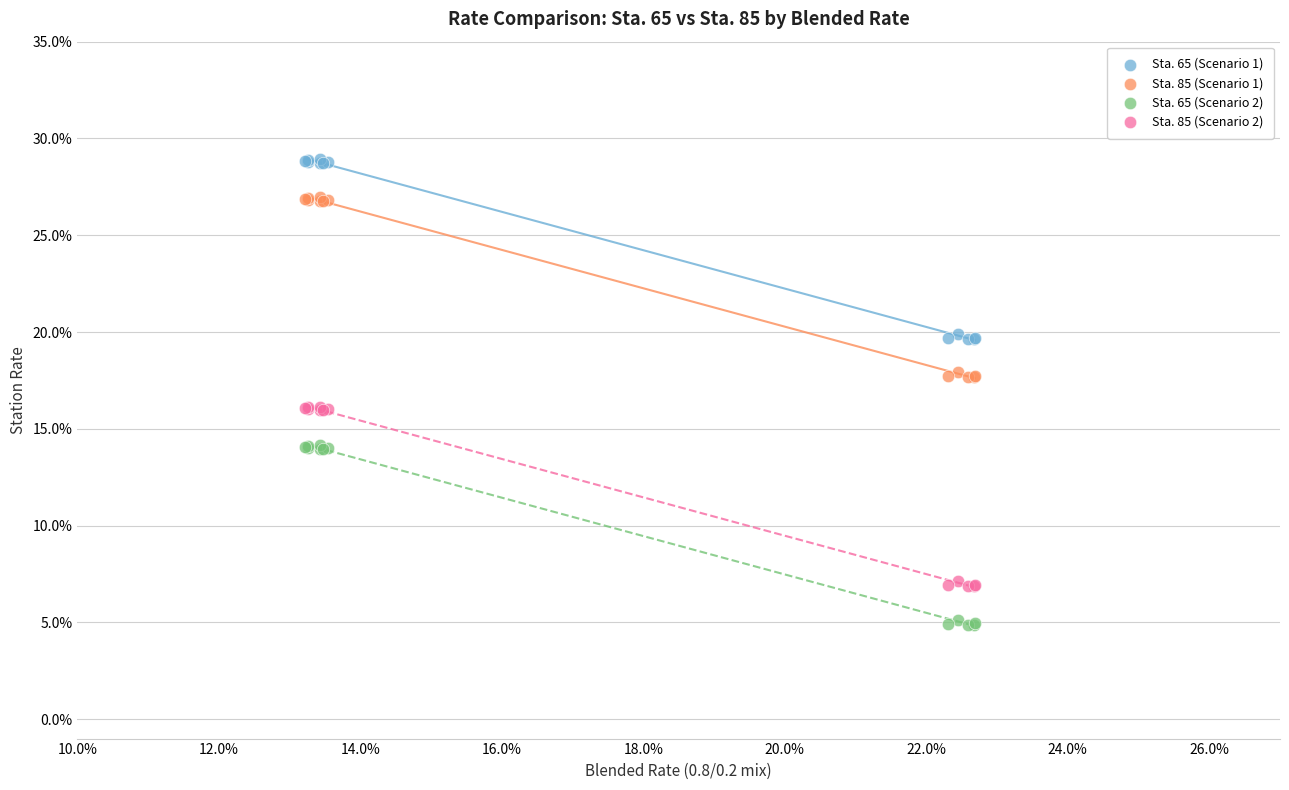

What are all the series names shown in the legend?

Sta. 65 (Scenario 1), Sta. 85 (Scenario 1), Sta. 65 (Scenario 2), Sta. 85 (Scenario 2)